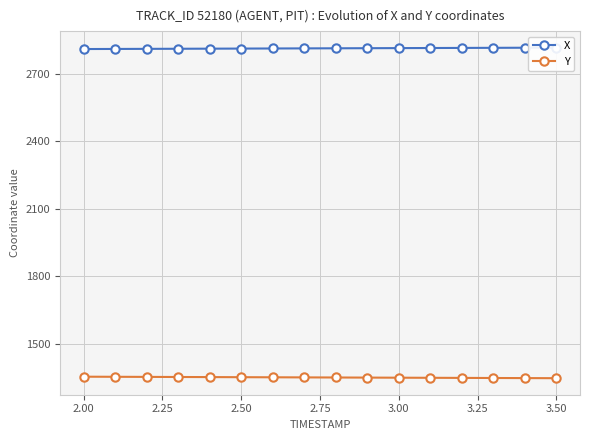

How many values in the X series exceed 2814?

8